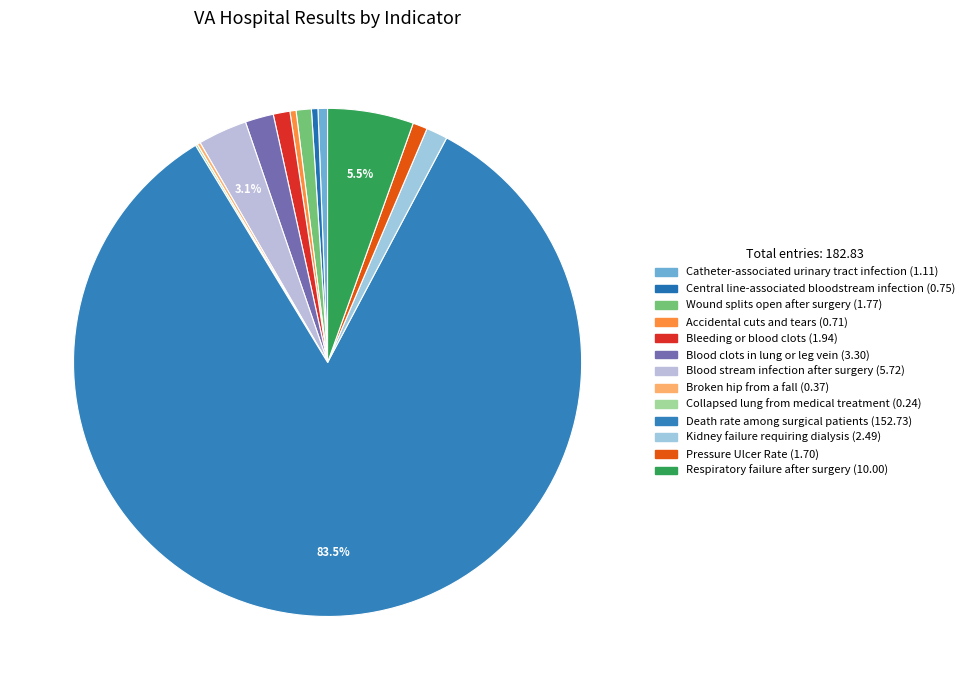

To the nearest percent, what portion does Death rate among surgical patients represent?

84%